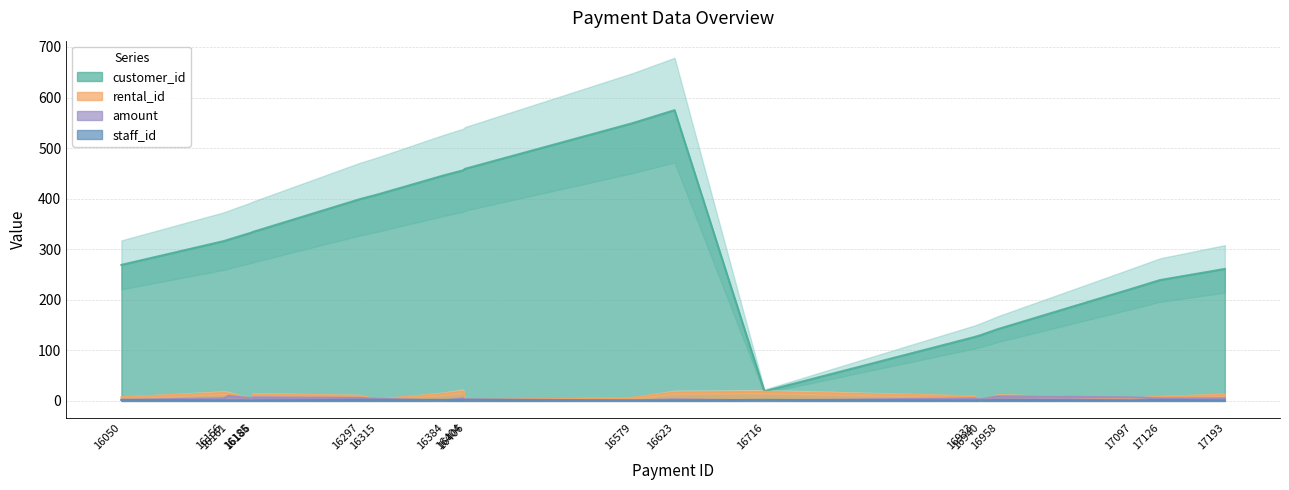

Reading left to right, transcribe all the data shown in this chart.

customer_id: 269.0	316.0	319.0	333.0	334.0	399.0	408.0	446.0	456.0	459.0	549.0	575.0	19.0	126.0	130.0	142.0	222.0	239.0	261.0
rental_id: 7.0	16.0	15.0	4.0	13.0	10.0	3.0	14.0	19.0	2.0	6.0	17.0	18.0	9.0	1.0	11.0	5.0	8.0	12.0
amount: 2.0	5.0	10.0	5.0	7.0	6.0	4.0	1.0	5.0	3.0	1.0	3.0	1.0	5.0	3.0	9.0	7.0	5.0	5.0
staff_id: 2.0	1.0	1.0	1.0	1.0	2.0	2.0	2.0	2.0	2.0	1.0	1.0	2.0	1.0	1.0	2.0	1.0	2.0	1.0